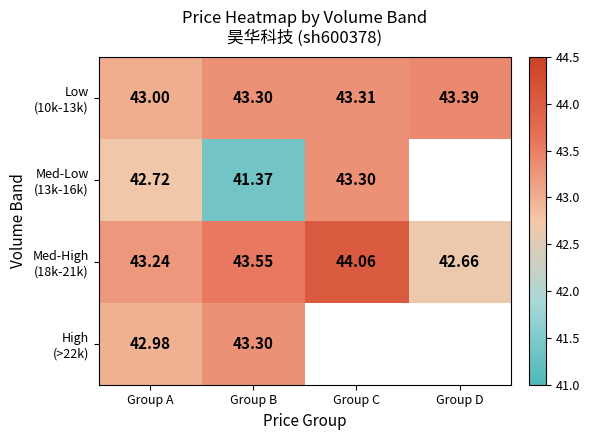

What is the spread (max minus min) of values at Group A?

0.5